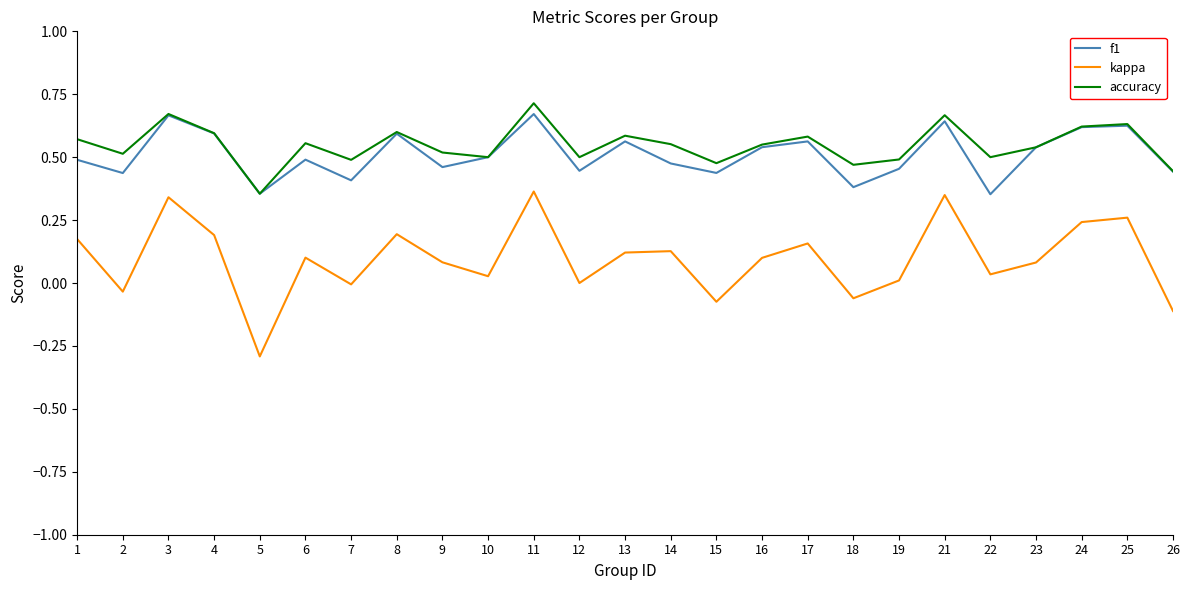

Is the value of kappa at 24 greater than the value of f1 at 24?

No